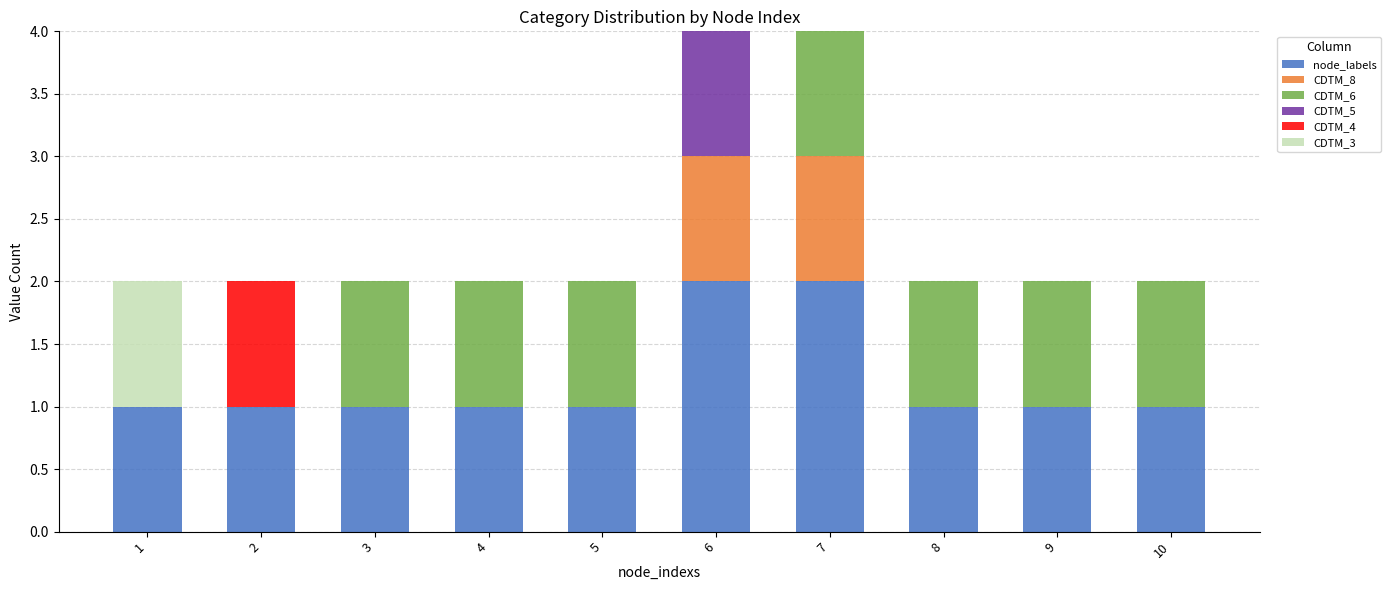

Which series has the widest spread of values?

node_labels